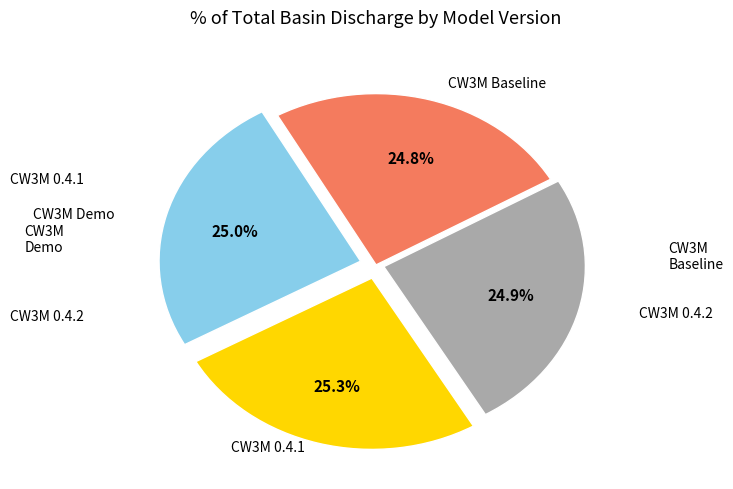

Is there any slice that represents more than half of the pie?

No